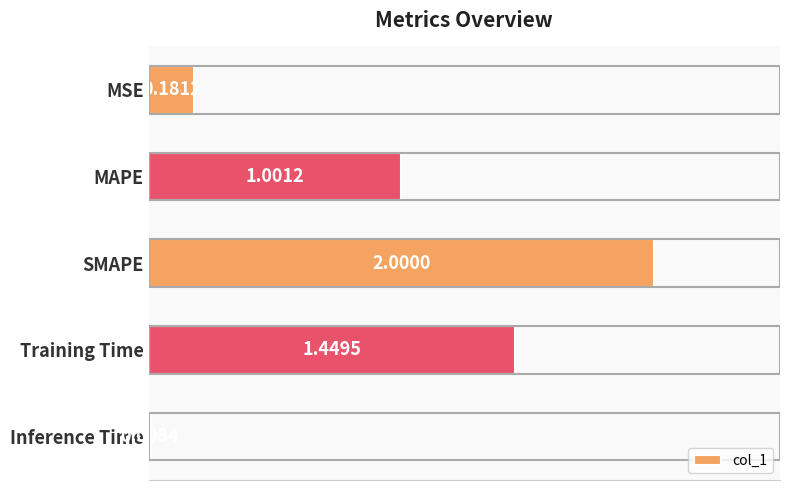

Which category has the highest value across all series?

SMAPE